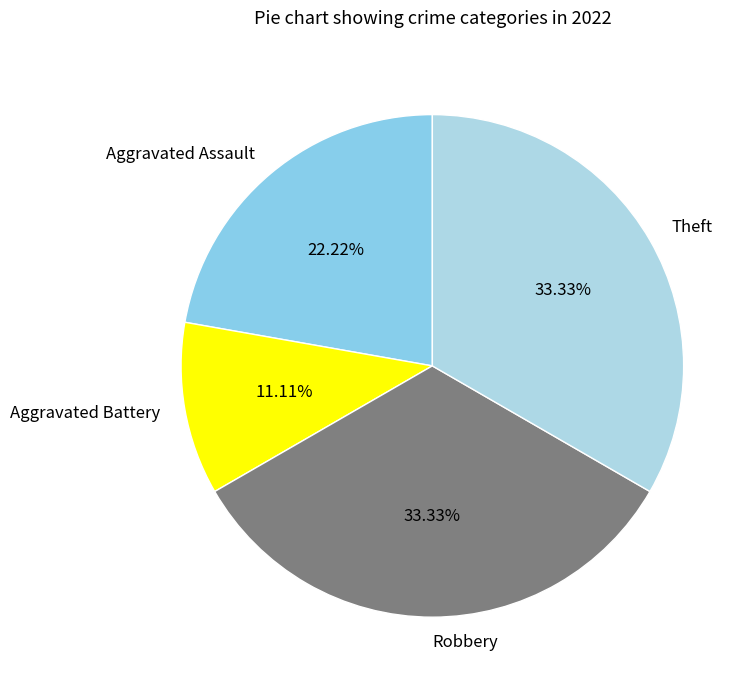

How many segments does this pie chart have?

4